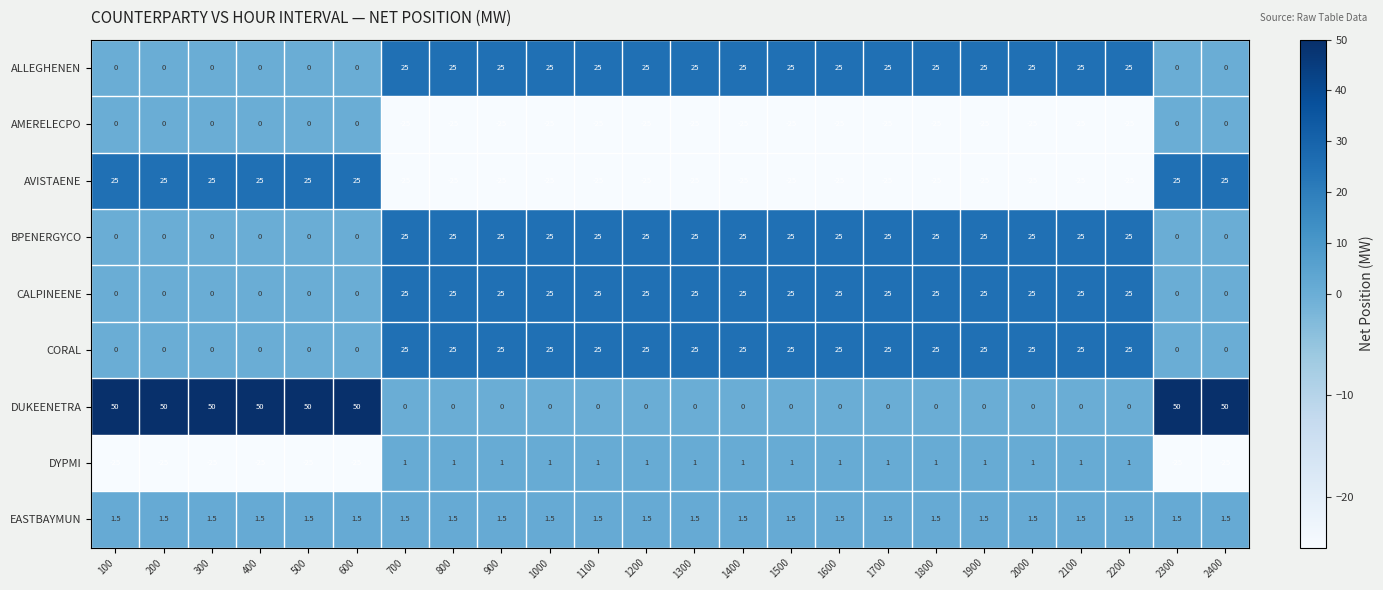

The BPENERGYCO series shows 0.0 at 100. True or false?

True